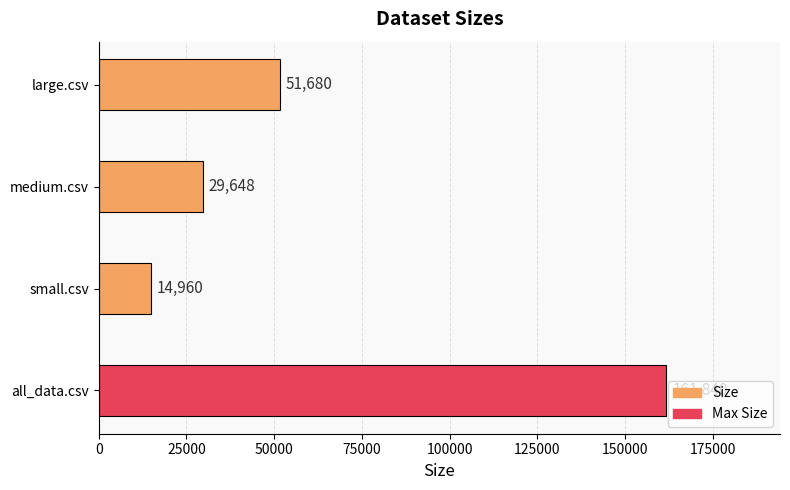

How many values are between 29648 and 161840?

3